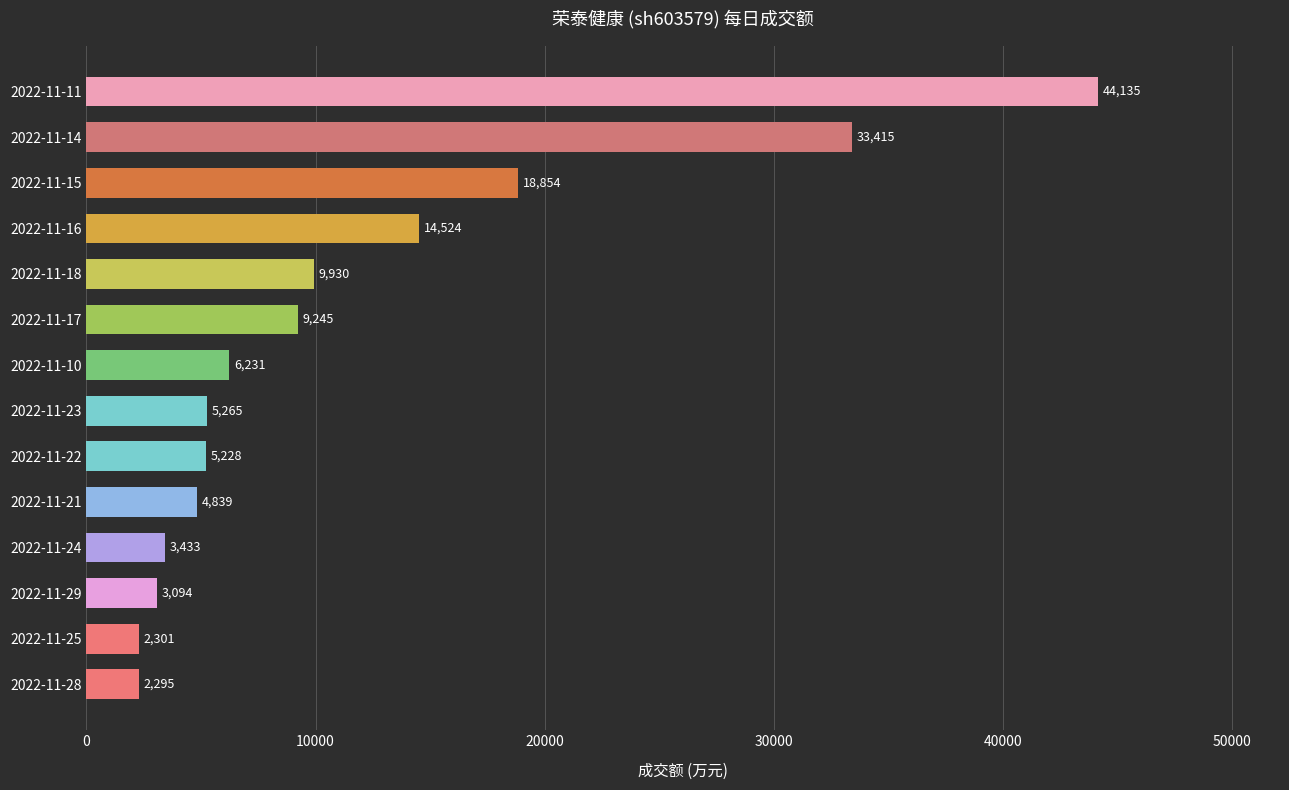

Between 2022-11-14 and 2022-11-10, which is larger?

2022-11-14